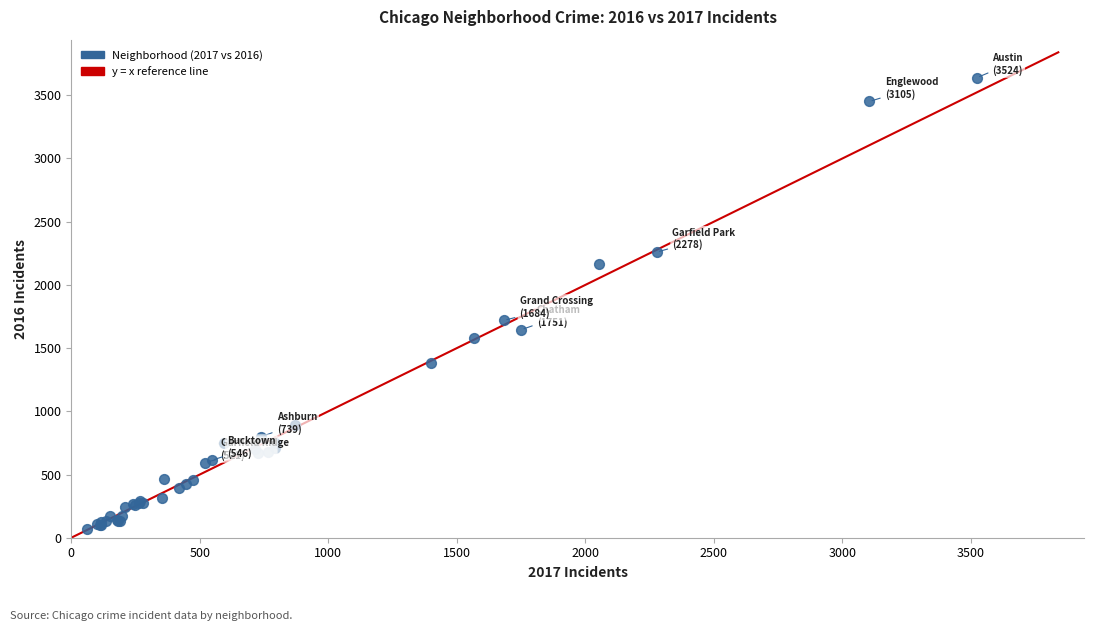

What Y value in the scatter plot is closest to 1855?

1720